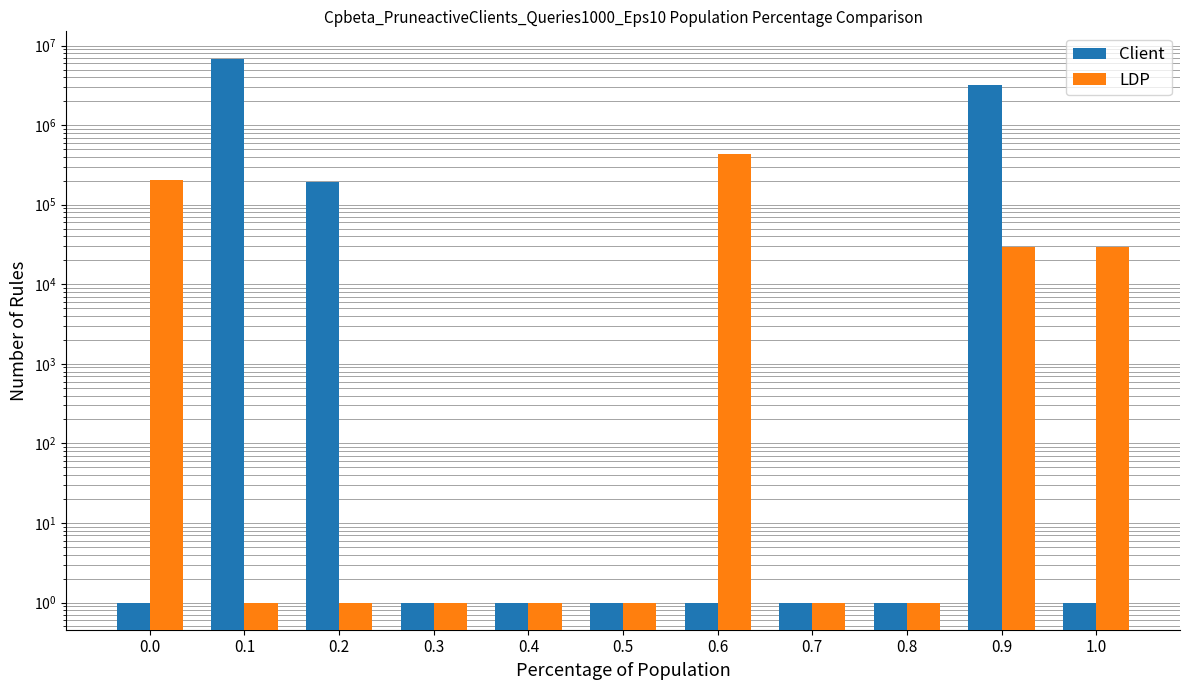

Reading left to right, transcribe all the data shown in this chart.

Client: 0.0=1	0.1=6884375	0.2=192500	0.3=1	0.4=1	0.5=1	0.6=1	0.7=1	0.8=1	0.9=3215625	1.0=1
LDP: 0.0=206250	0.1=1	0.2=1	0.3=1	0.4=1	0.5=1	0.6=428750	0.7=1	0.8=1	0.9=29375	1.0=29375